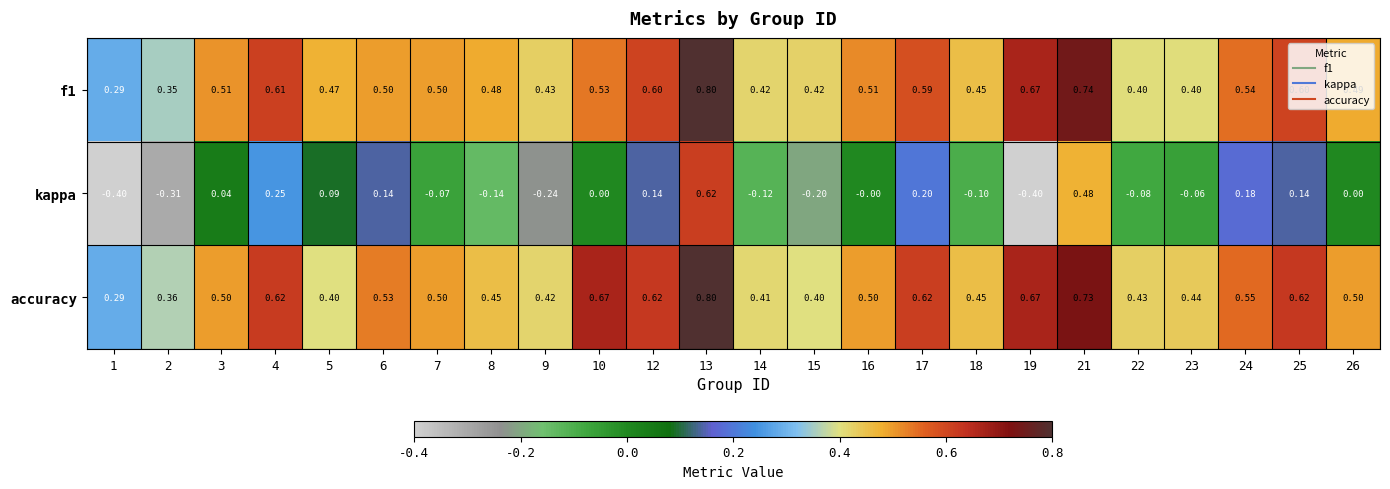

Which series changed the most between 10 and 13?

kappa